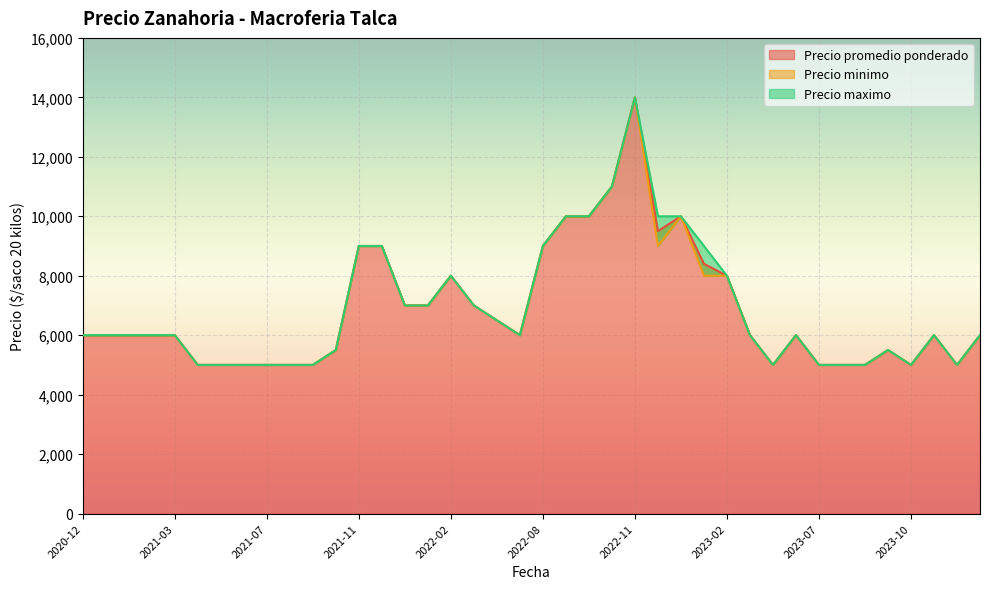

The value of Precio minimo at 2023-07-19 is 5000. True or false?

True